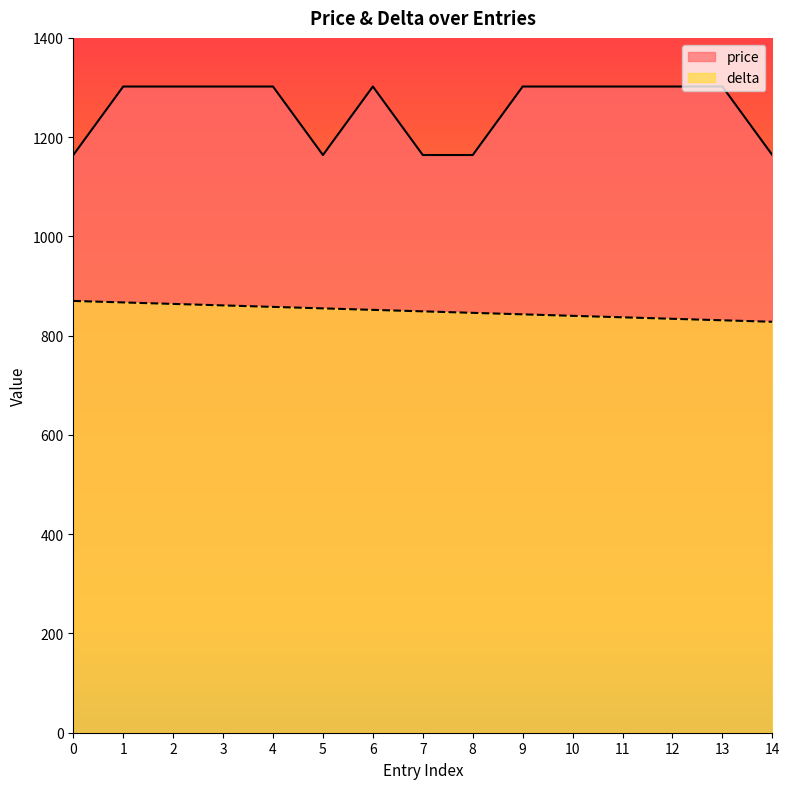

Is it true that price equals 1952 at 8?

False